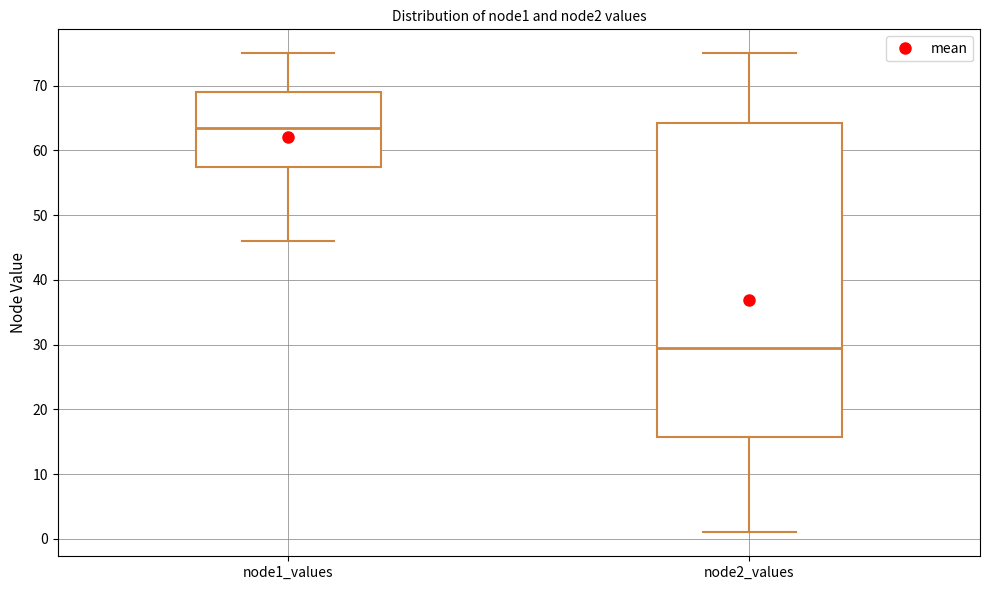

Where does the lower whisker of the box for node1_values end on the y-axis? The values are not printed on the chart, so give them approximately, as read against the axis.

46